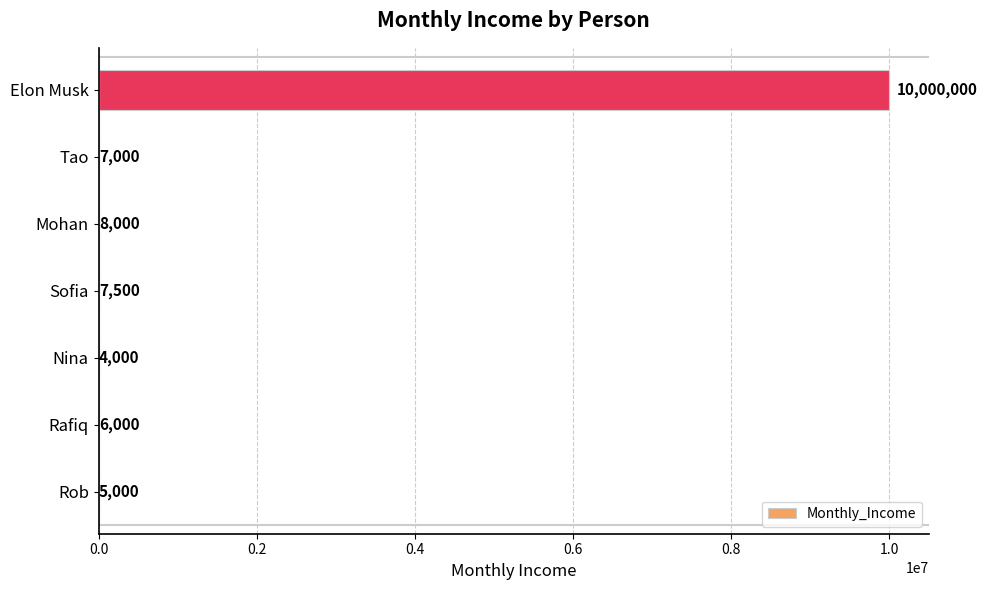

What is the greatest value displayed?

10000000